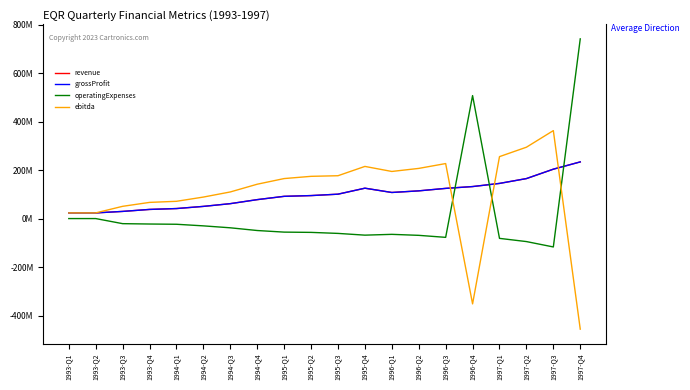

Read the operatingExpenses value at 1995-Q1, to the nearest 50.

-55900000